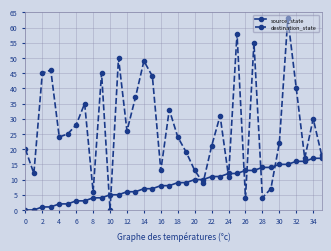

How many lines are shown in the chart?

2